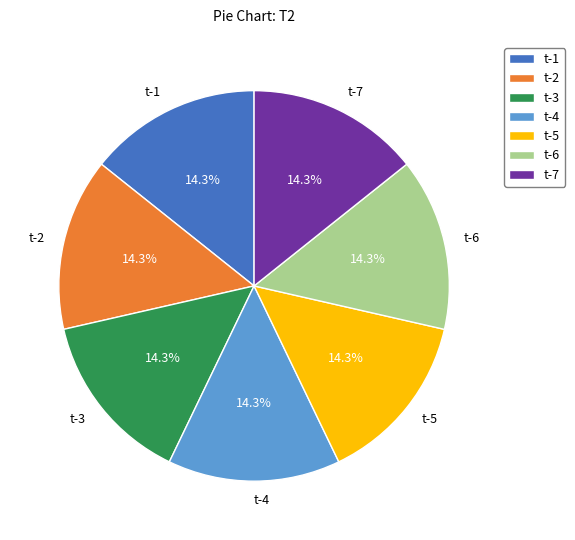

How many segments does this pie chart have?

7